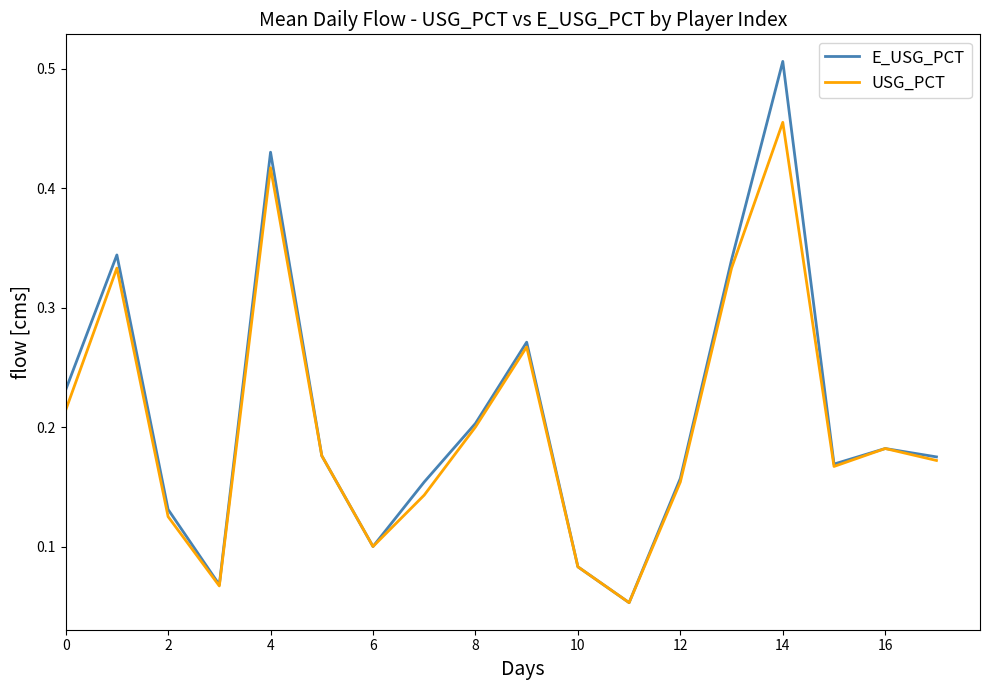

In E_USG_PCT, how many points are lower than both neighbors (excluding endpoints)?

4